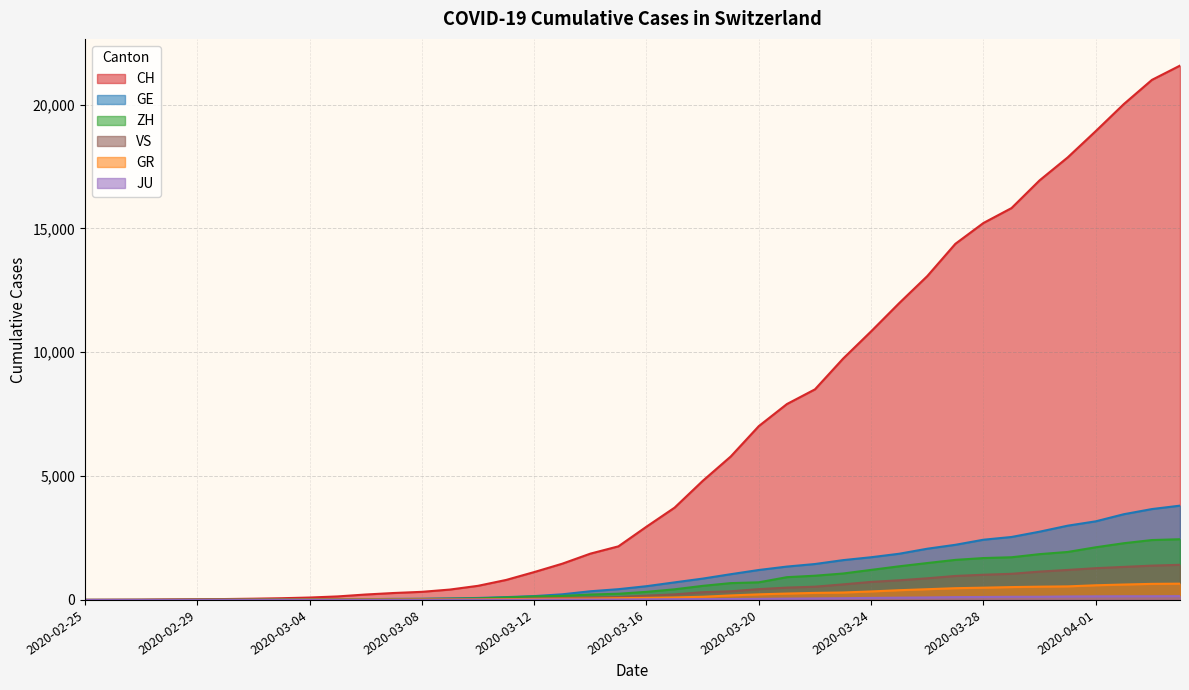

How many data points in CH are less than 2958?

20